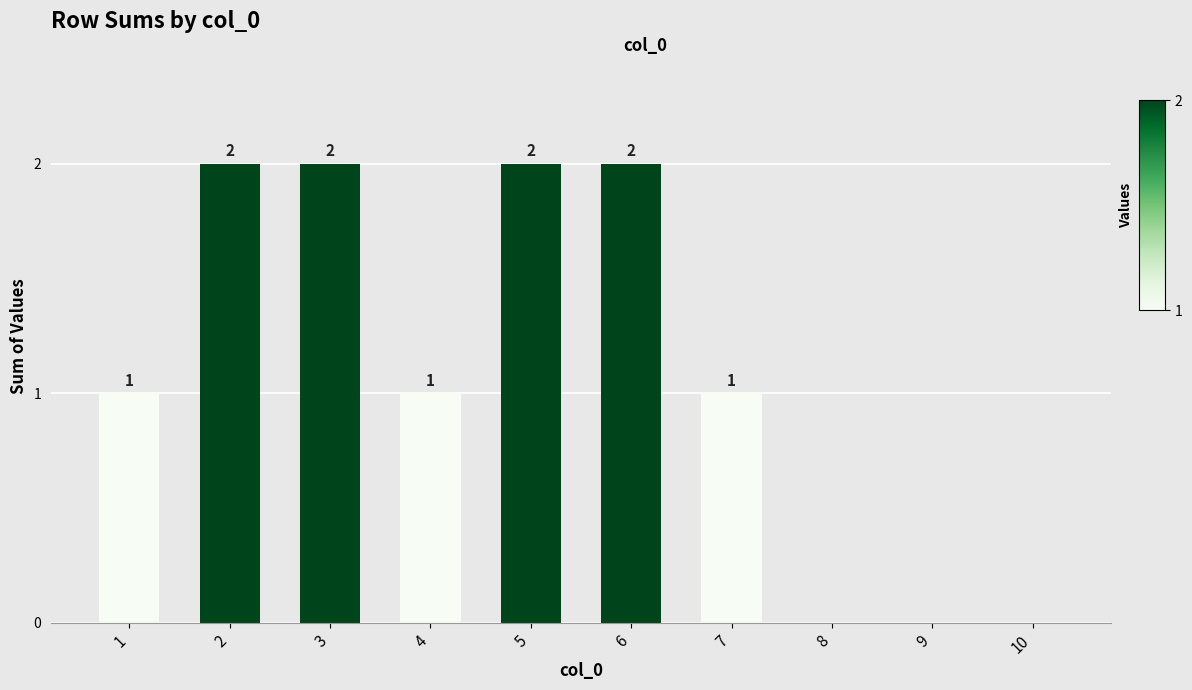

Is it true that the value at 8 is 1?

False